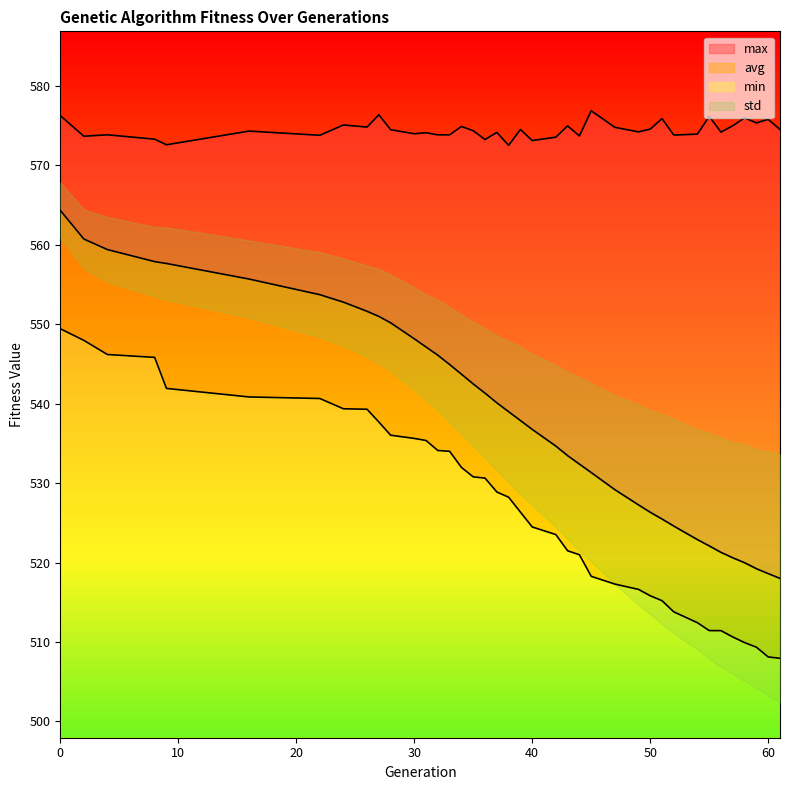

What is the total value across all series at 26?

1665.8